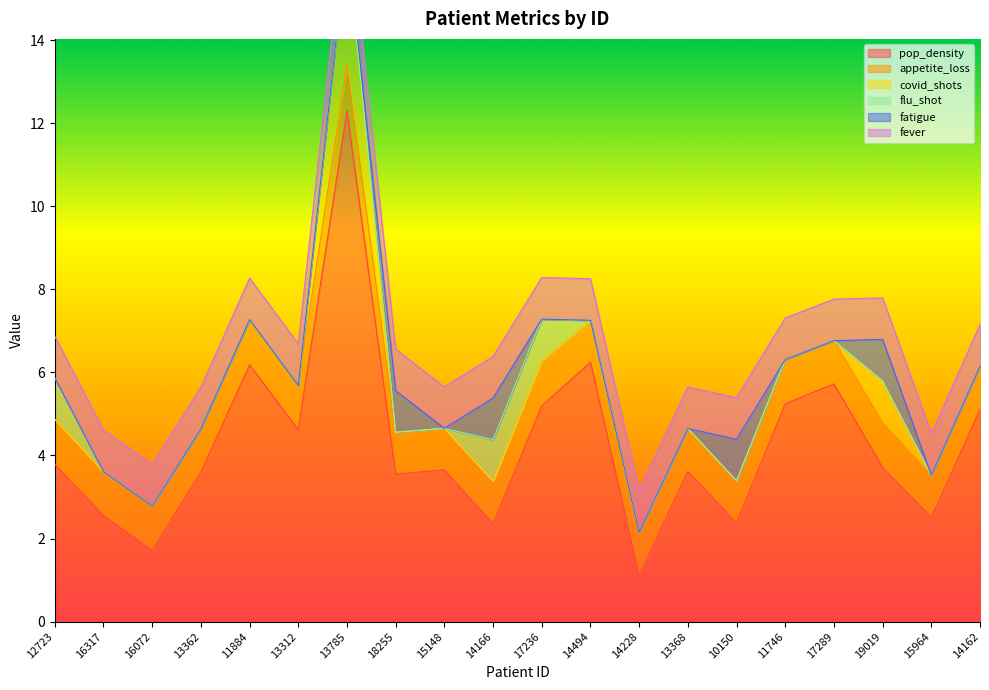

At which label does appetite_loss reach its peak?

13785